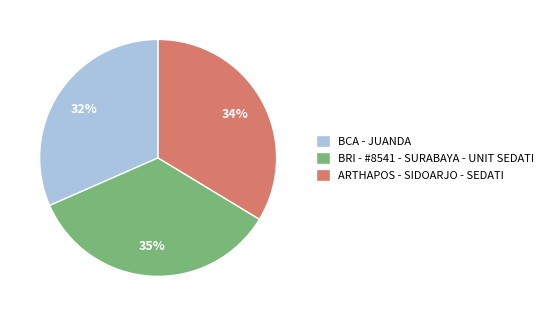

True or false: BCA - JUANDA accounts for 23% of the total.

False